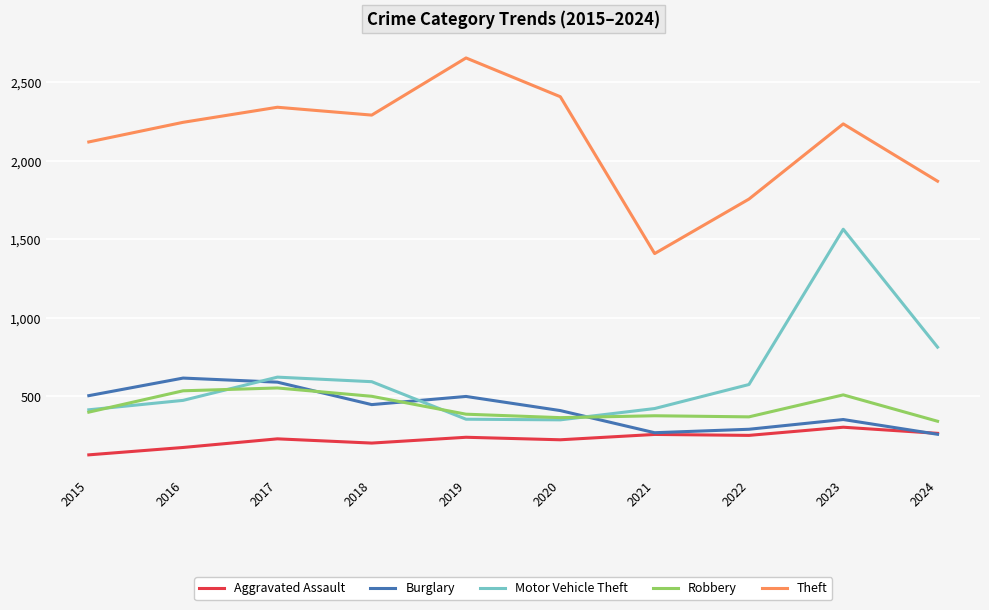

The value of Aggravated Assault at 2018 is 203. True or false?

True